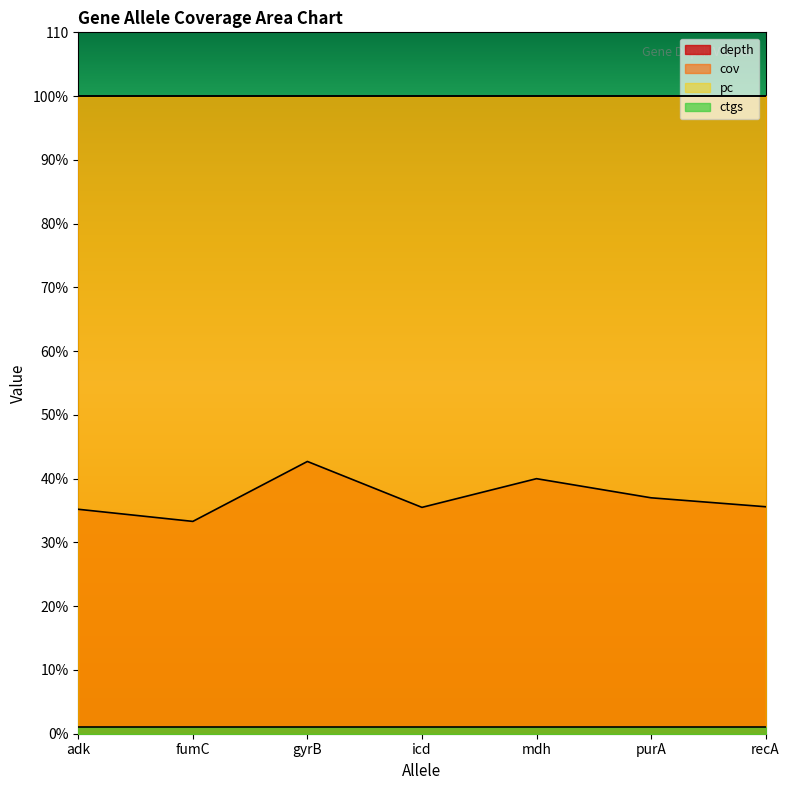

Count the number of data series in this chart.

4